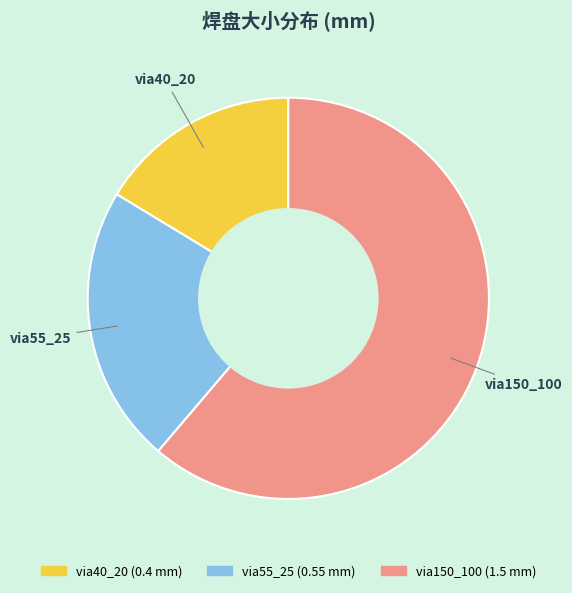

Is it true that via55_25 is 22% of the pie?

True